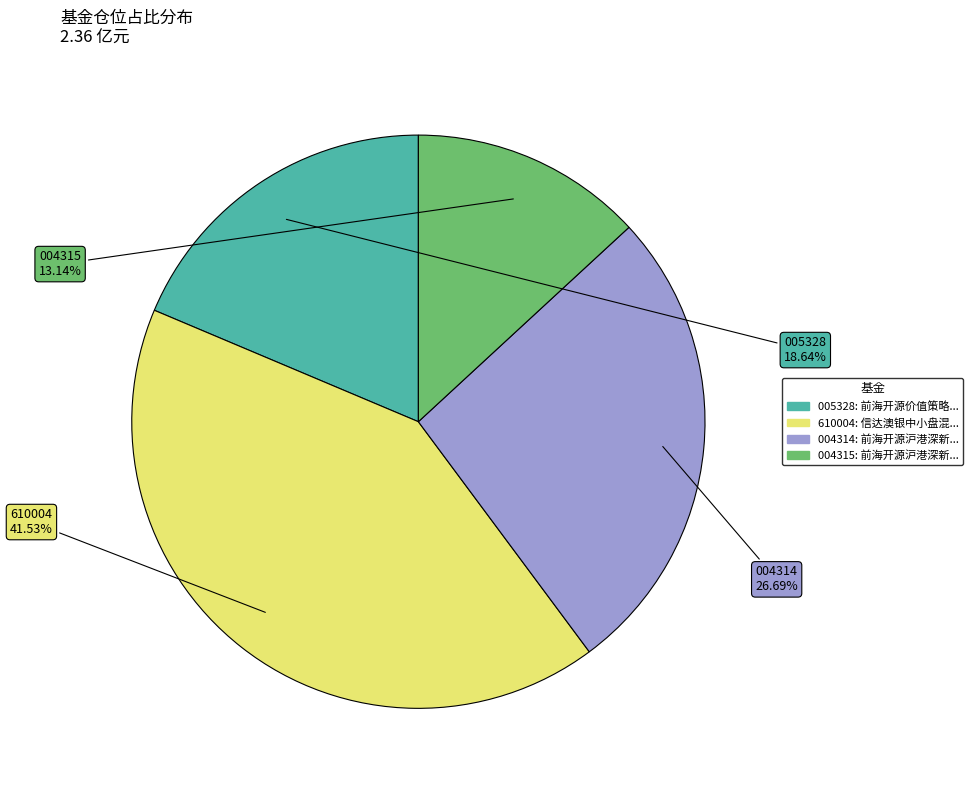

Does any single category account for the majority?

No